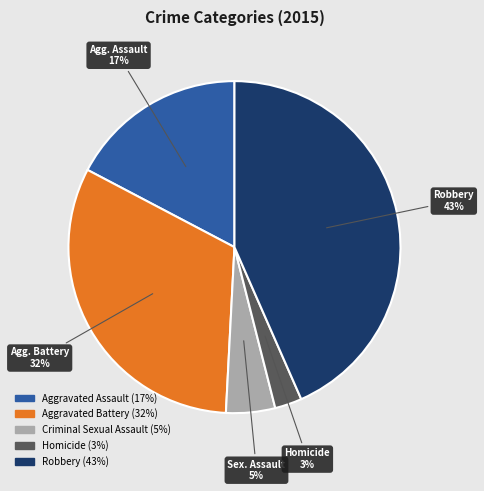

True or false: Criminal Sexual Assault accounts for 5% of the total.

True